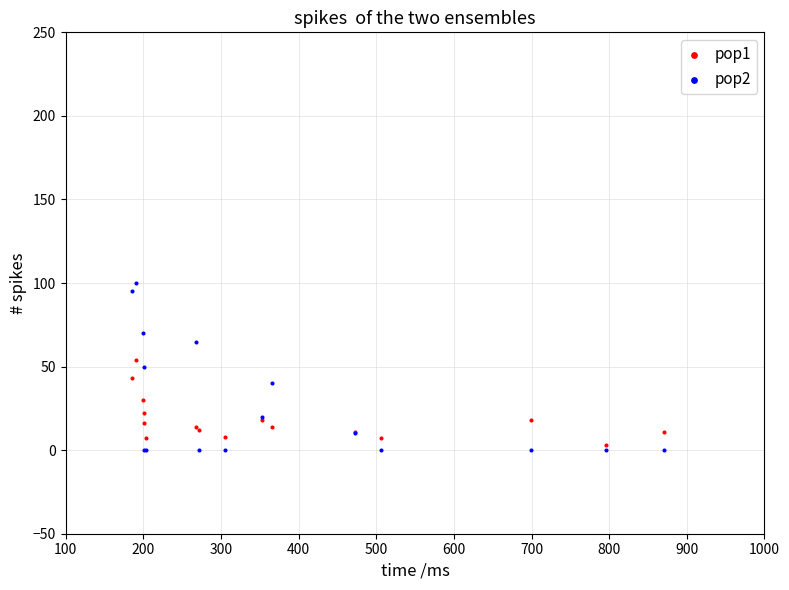

Which series contains the lowest Y value?

pop2